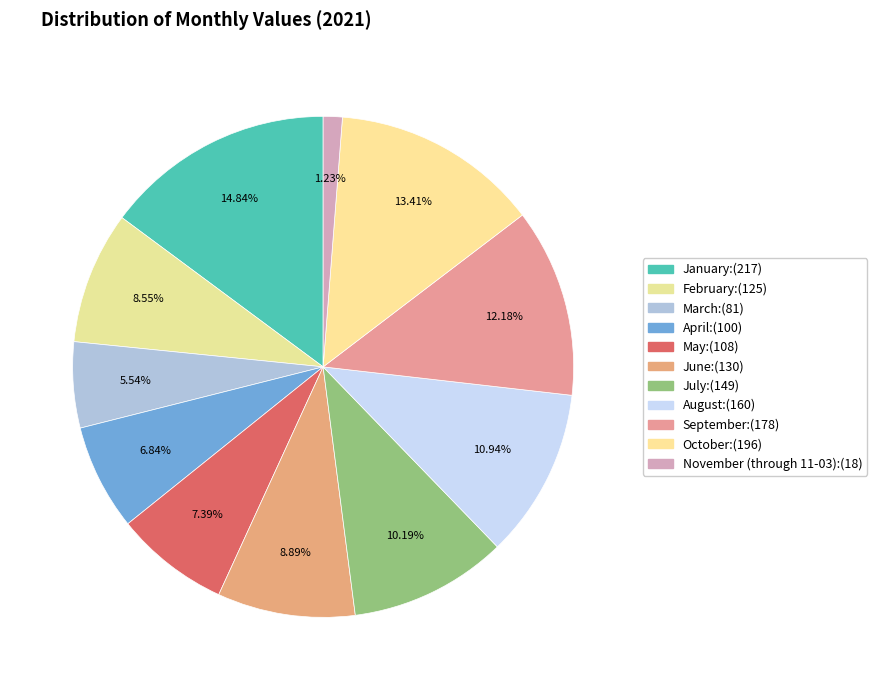

Count the number of slices in the pie.

11